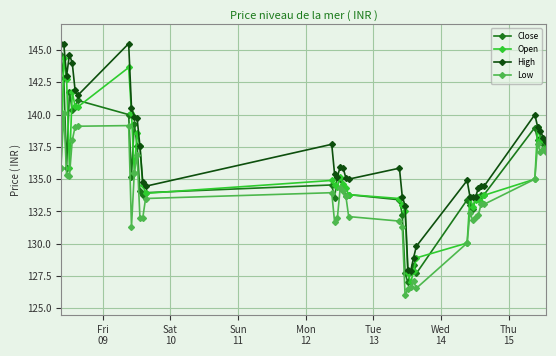

How many data points does each series have?

40